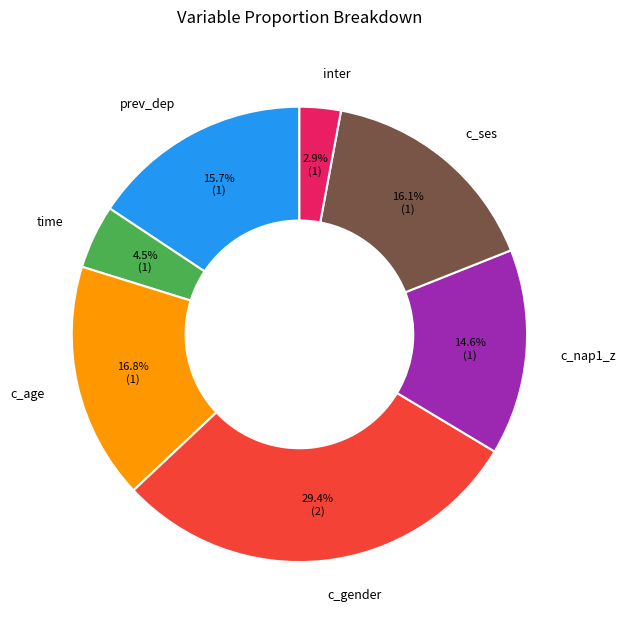

Combined, what portion of the pie is c_nap1_z and c_gender?

44.0%